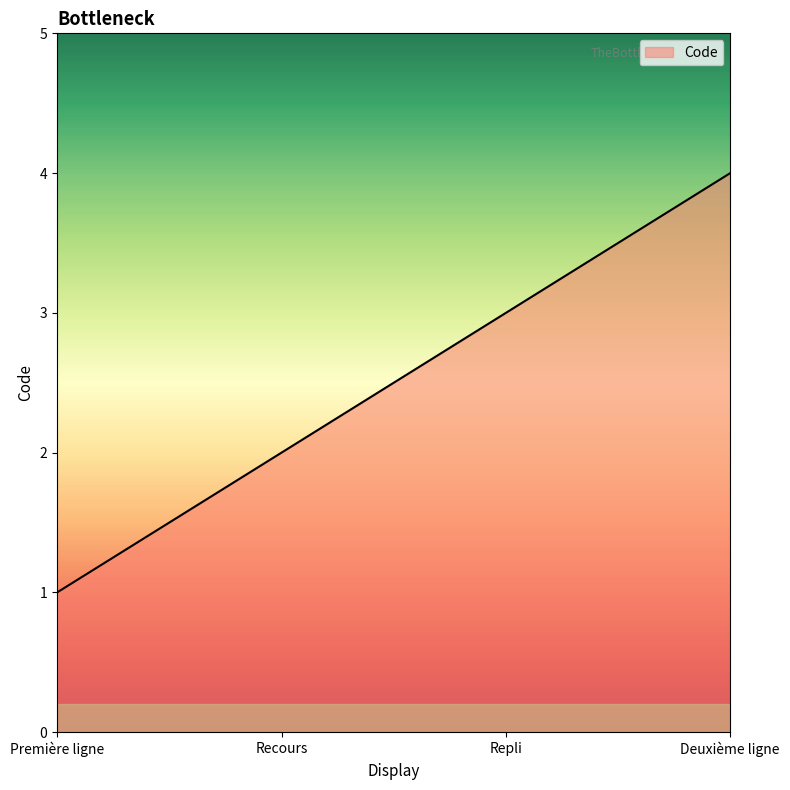

What is the smallest value displayed?

1